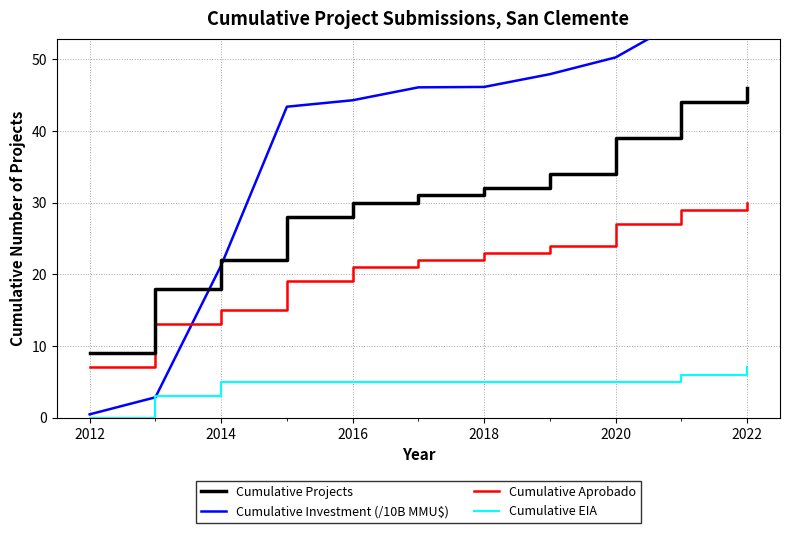

Count the number of data series in this chart.

4